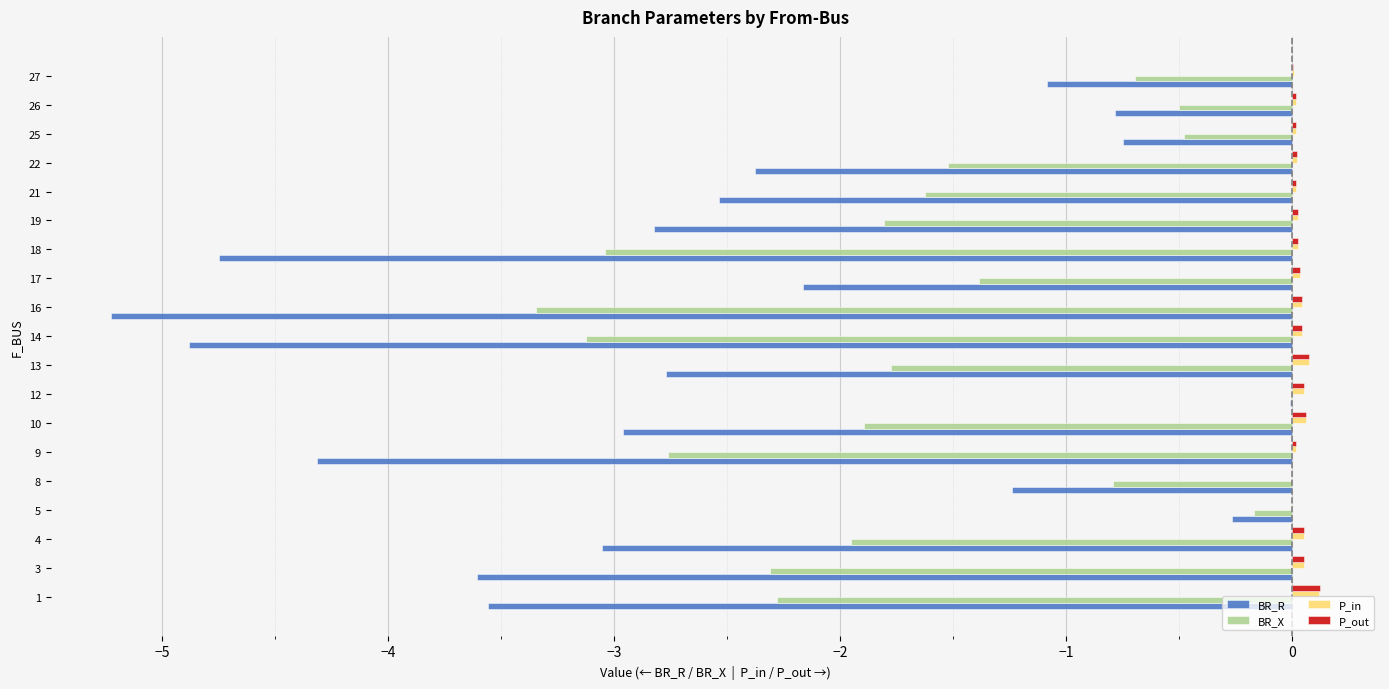

Is the value of BR_X at 16 greater than the value of BR_R at 13?

No